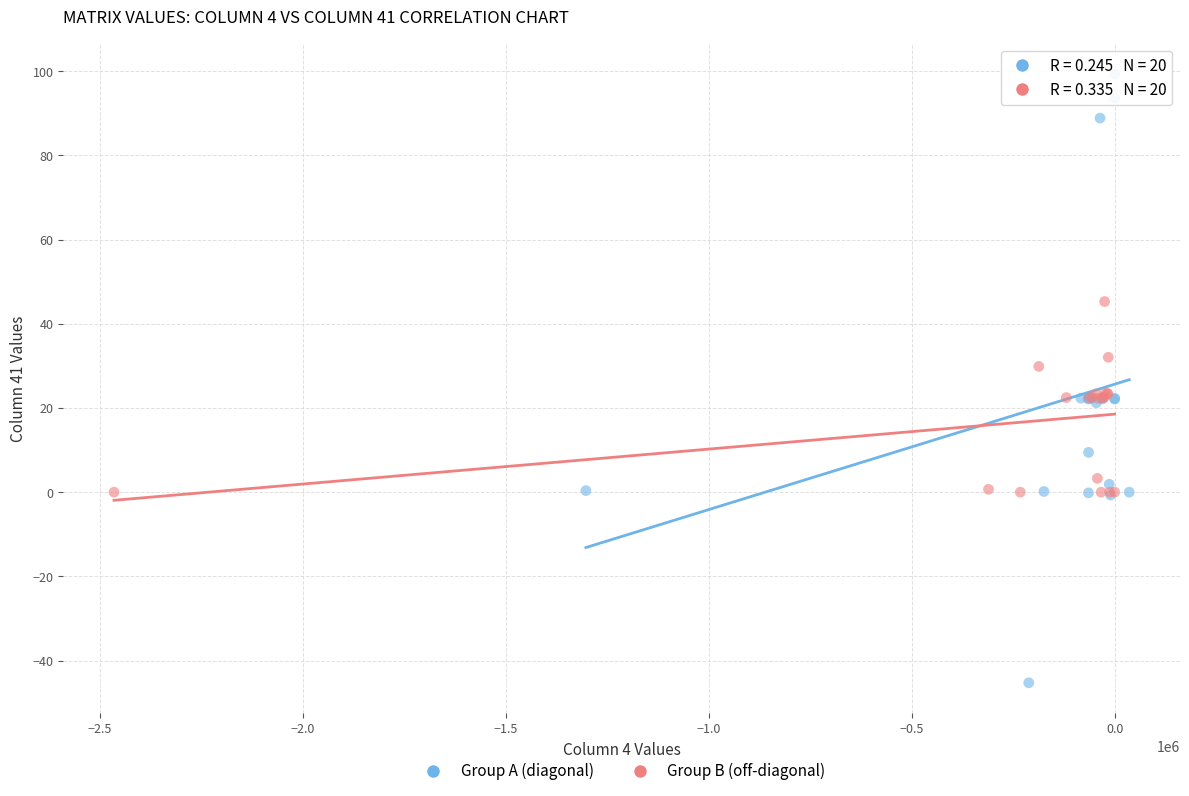

Which series reaches the maximum Y coordinate?

Group A (diagonal)